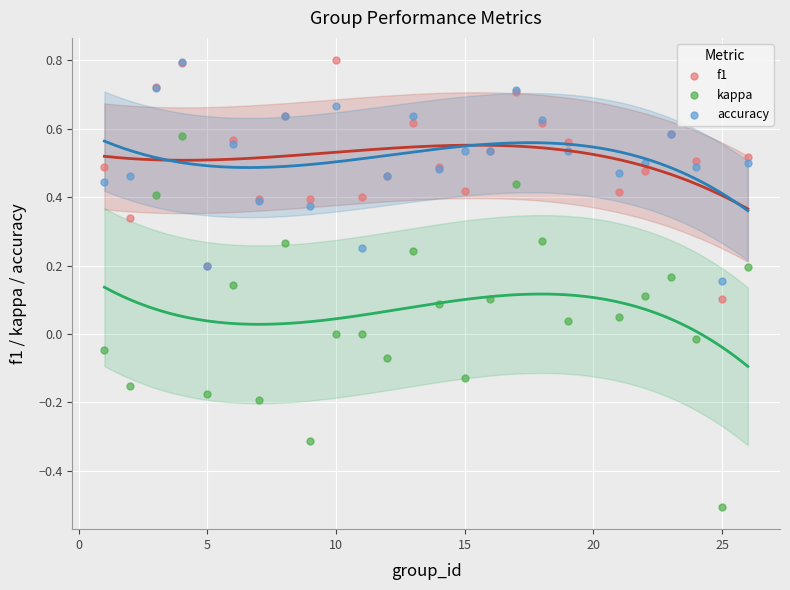

Which series has the widest spread of Y values?

kappa